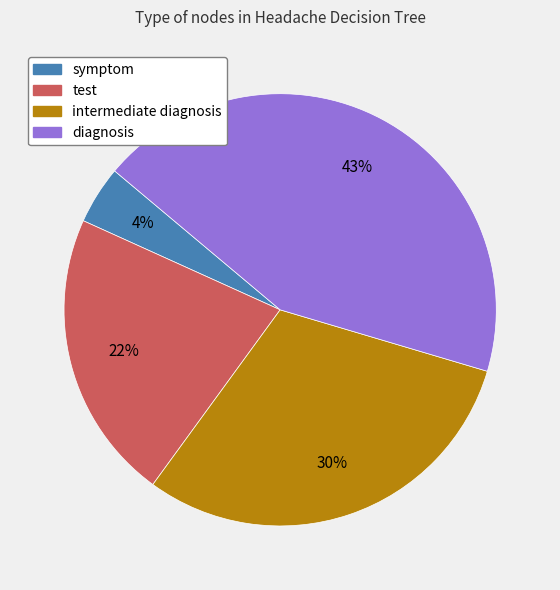

Is there any slice that represents more than half of the pie?

No